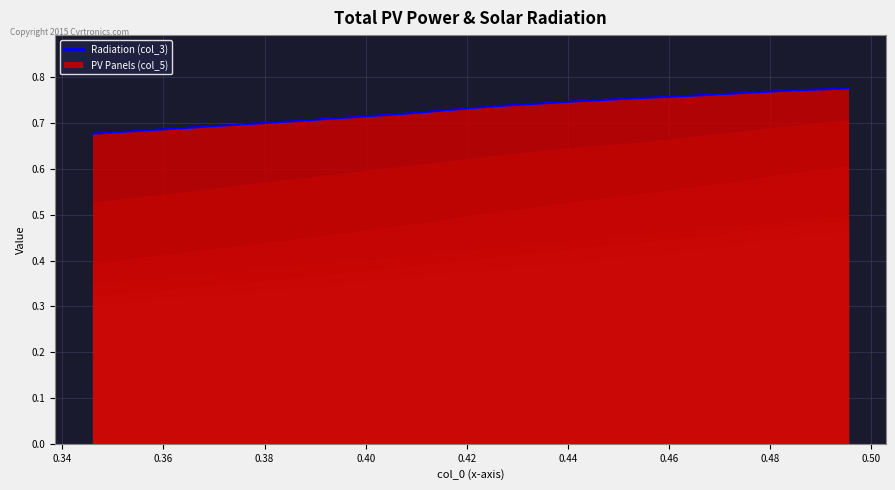

What is the sum of all values?

7.4